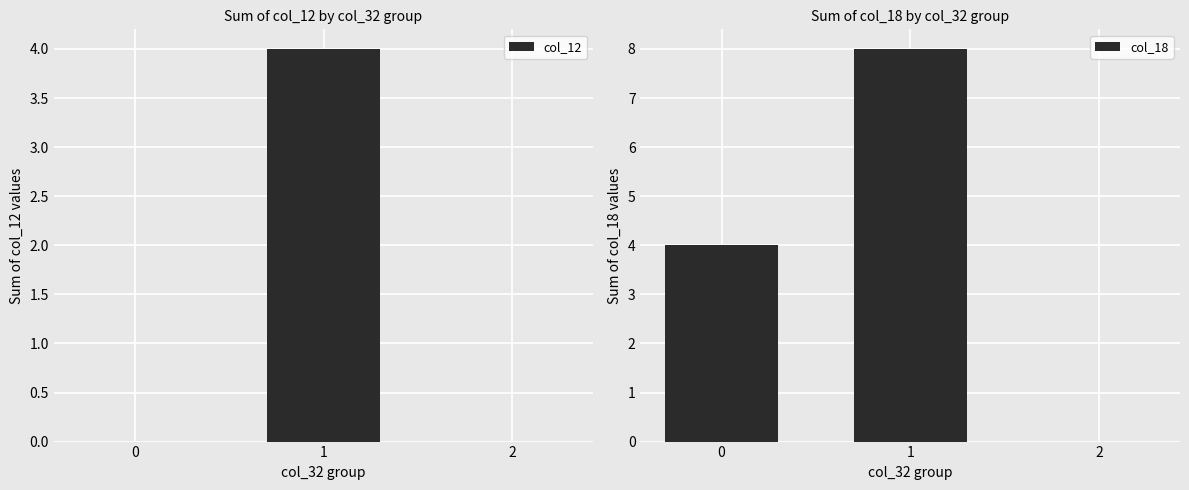

The value of col_12 at 0 is 0. True or false?

True